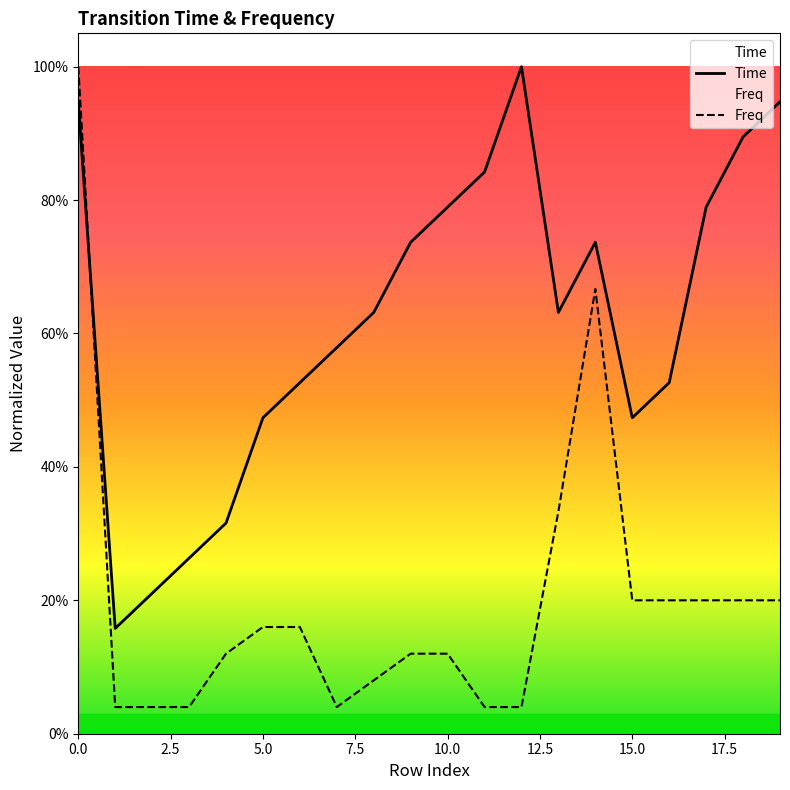

What are all the series names shown in the legend?

Time, Freq